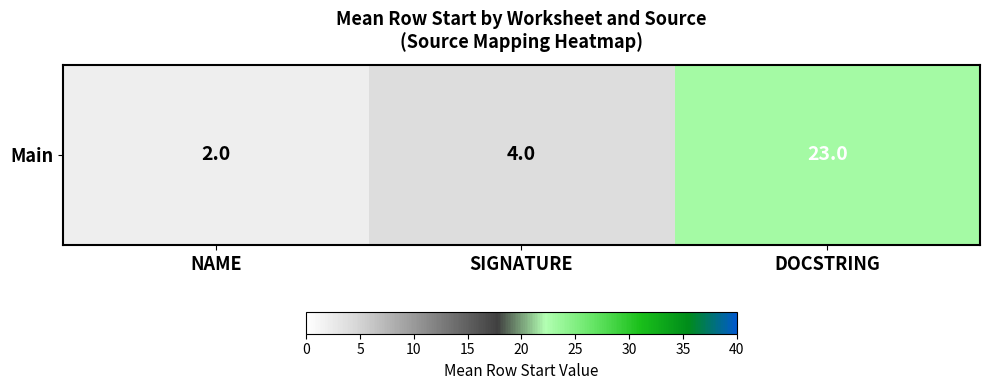

Rank the categories by value from highest to lowest.

DOCSTRING, SIGNATURE, NAME